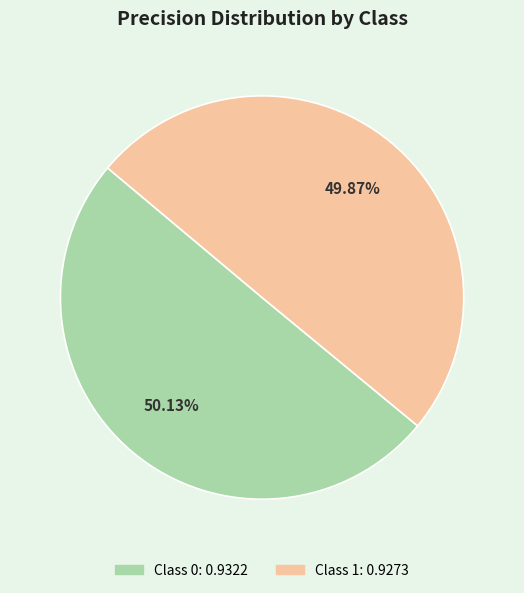

How many segments does this pie chart have?

2